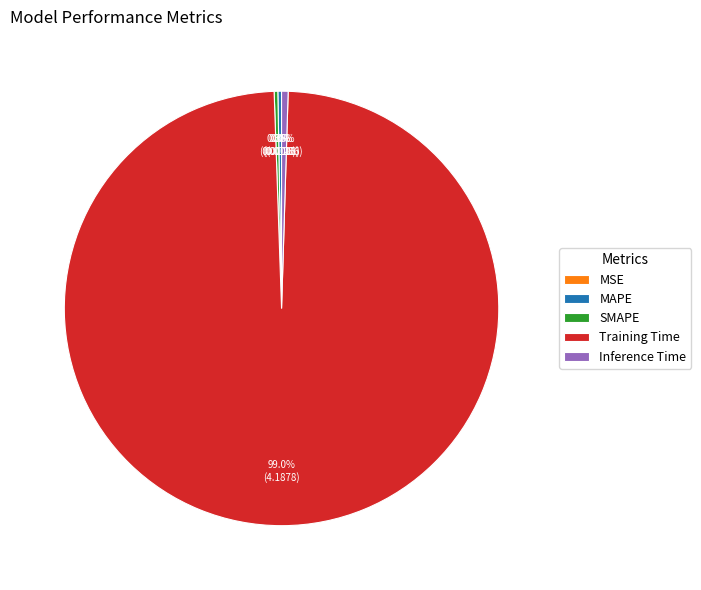

Which slice is the largest?

Training Time